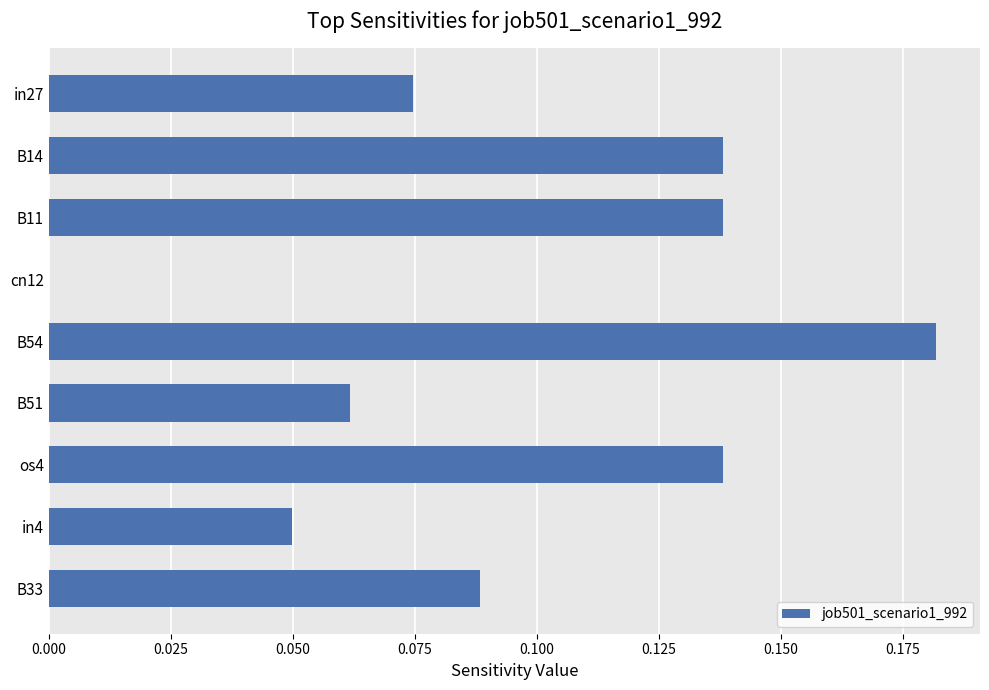

Which label corresponds to the largest value in the chart?

B54